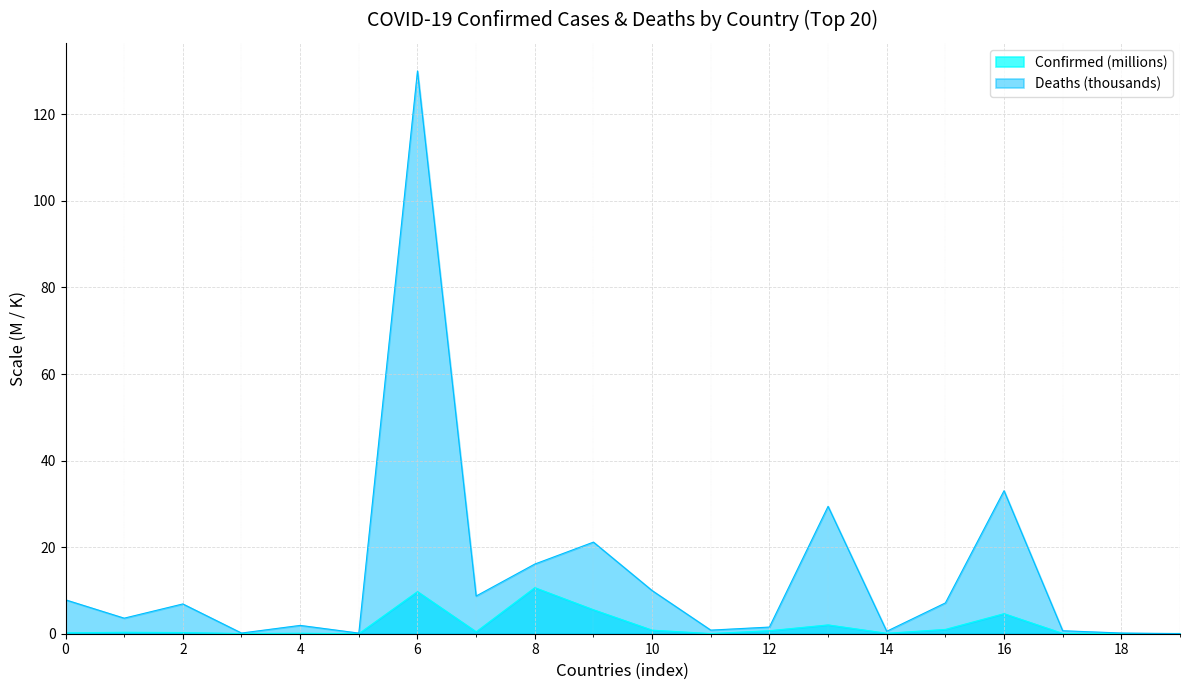

How many values in the Deaths series are below 6?

10